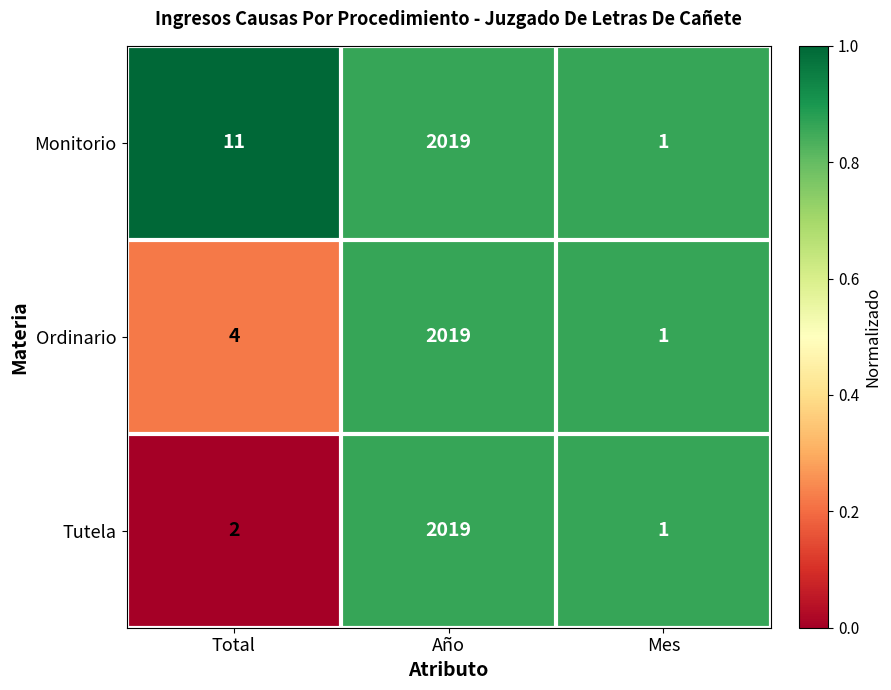

Is it true that Monitorio equals 2019 at Año?

True